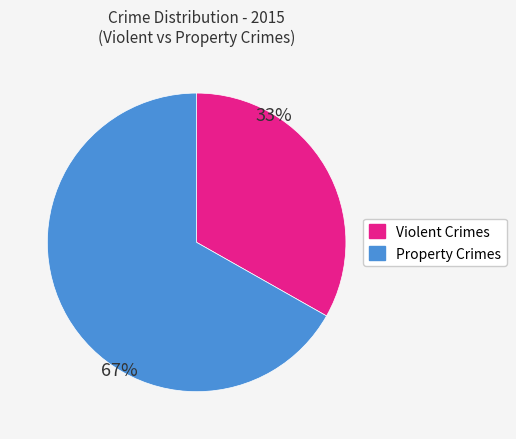

The Property Crimes slice represents 75% of the pie. True or false?

False